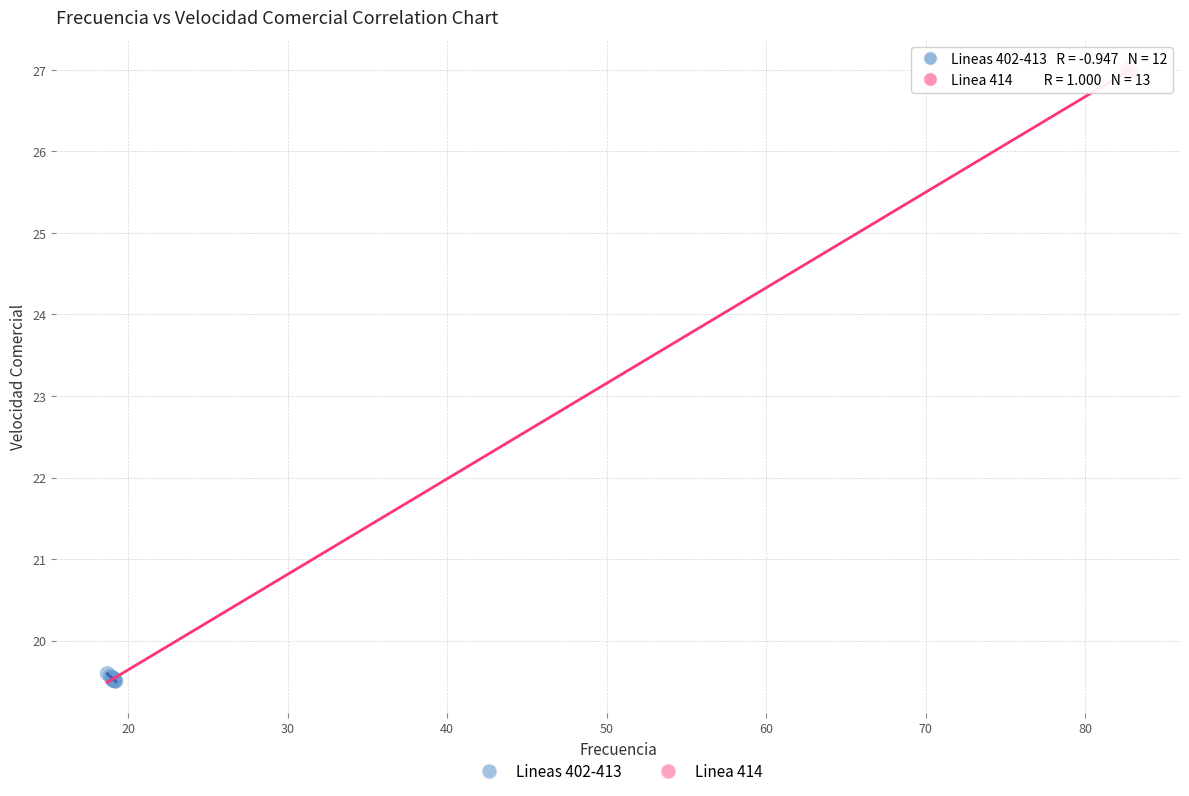

What are all the series names shown in the legend?

Lineas 402-413, Linea 414